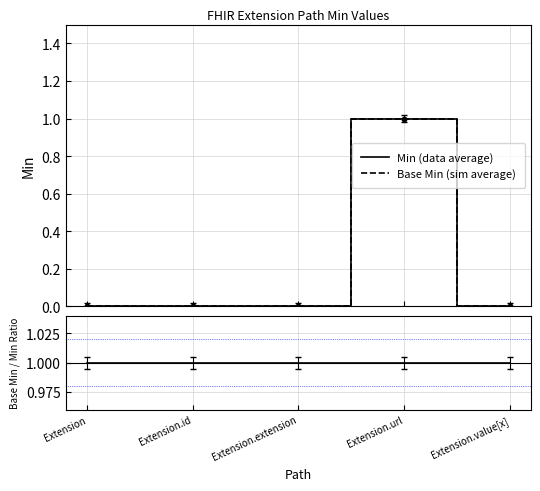

Rank the series by their maximum value, from highest to lowest.

Min (data average), Base Min (sim average), Base Min / Min